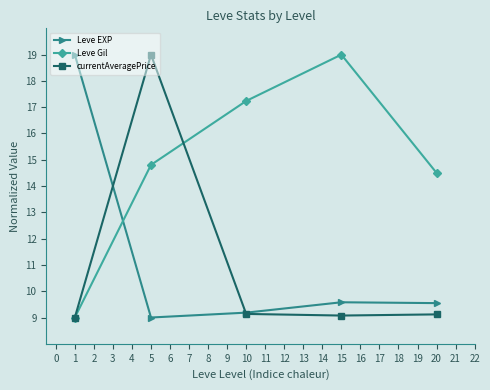

Which category has the highest value in the Leve Gil series?

15